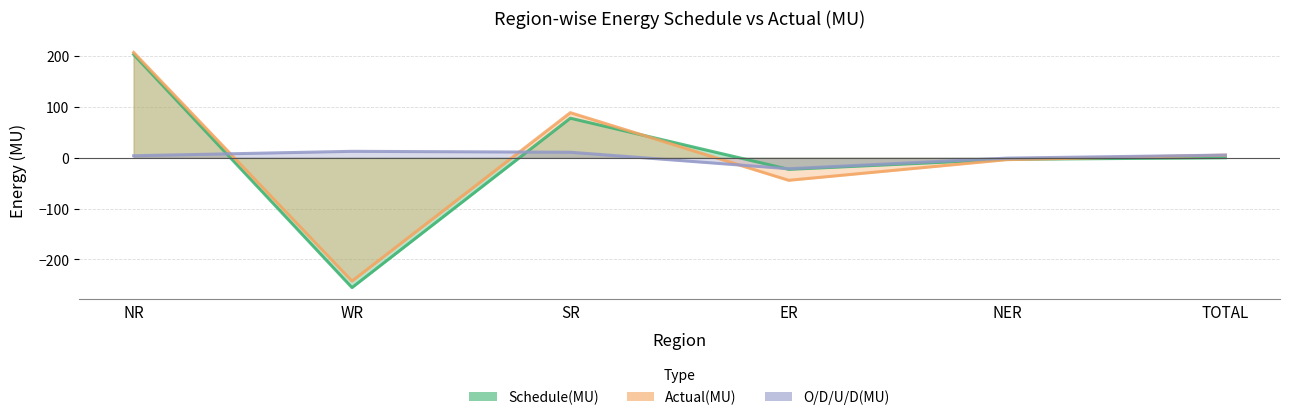

What are all the series names shown in the legend?

Schedule(MU), Actual(MU), O/D/U/D(MU)